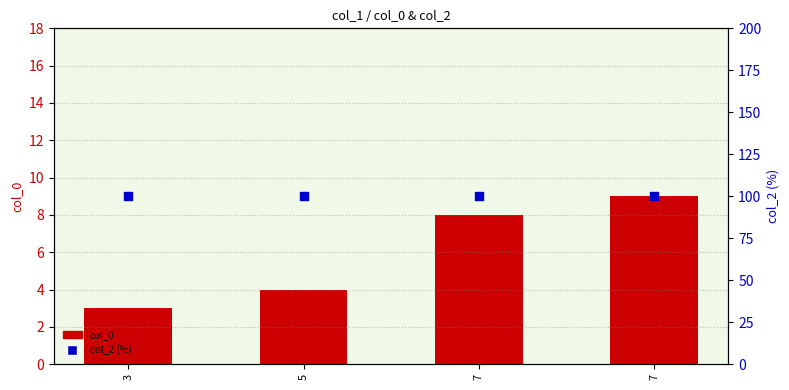

At how many categories does at least one series exceed 43?

4